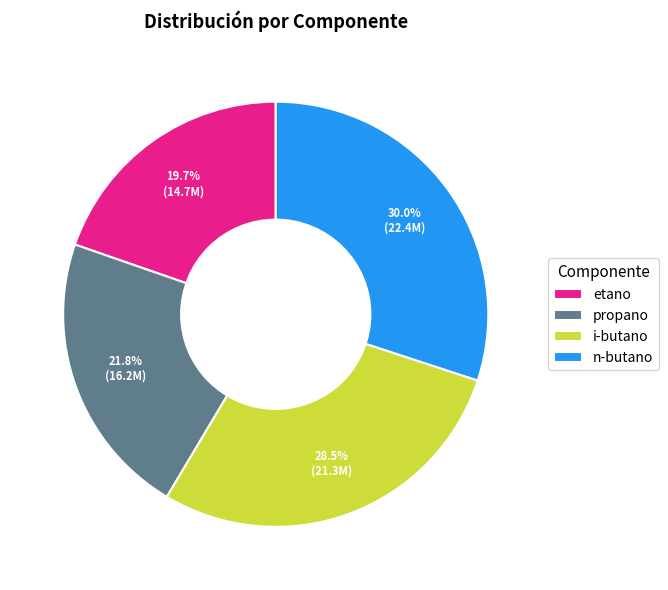

To the nearest percent, what is the combined percentage of propano and n-butano?

52%